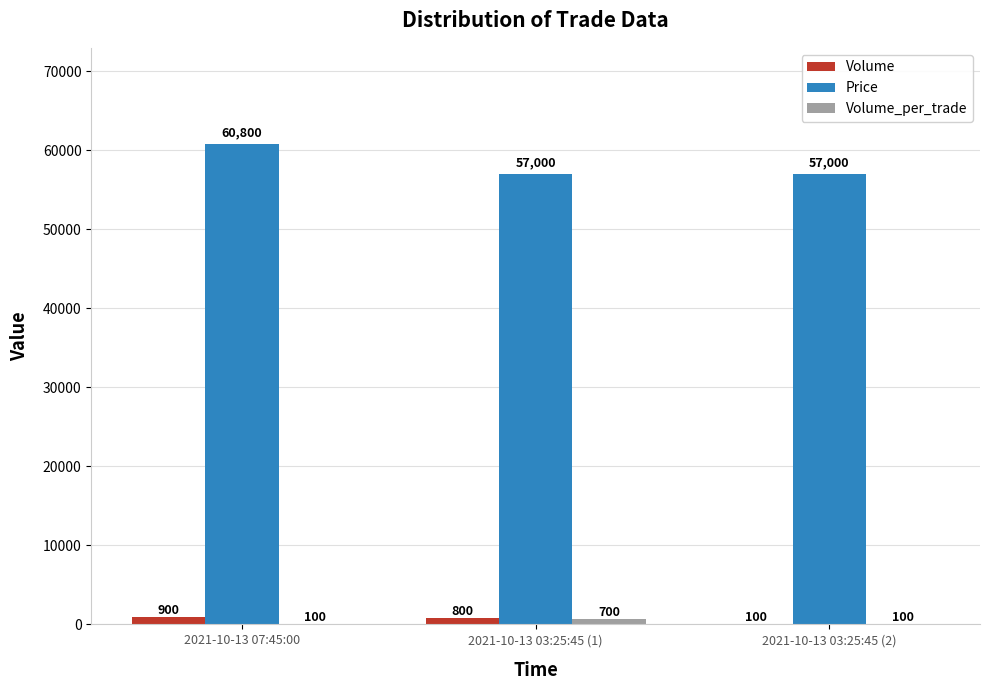

What is the sum of the Price values at 2021-10-13 03:25:45 (2) and 2021-10-13 07:45:00?

117800